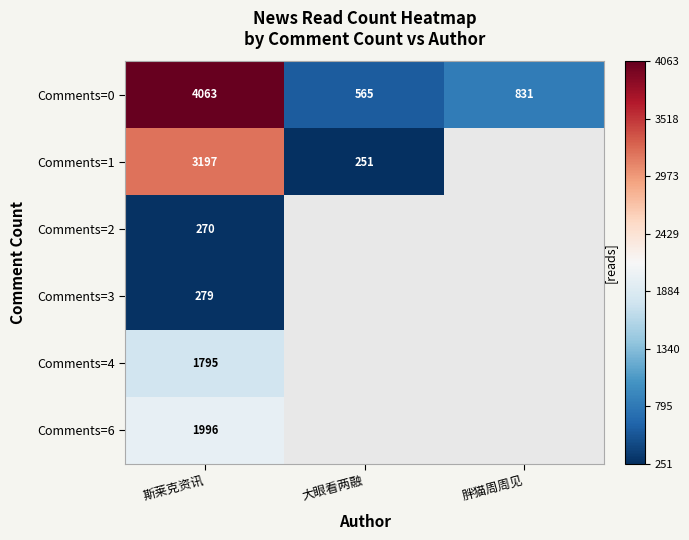

What is the difference between the highest and lowest values at 斯莱克资讯?

3793